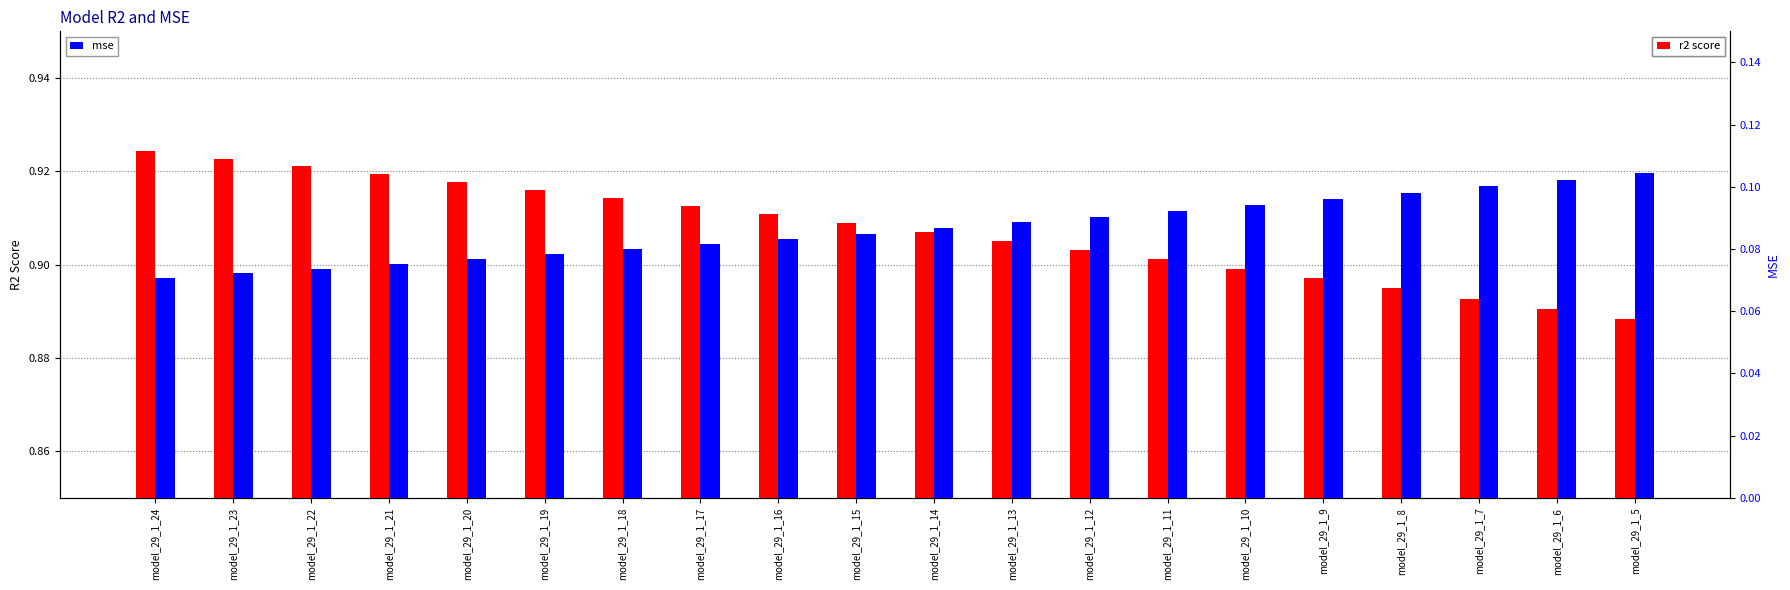

Count the number of data series in this chart.

2